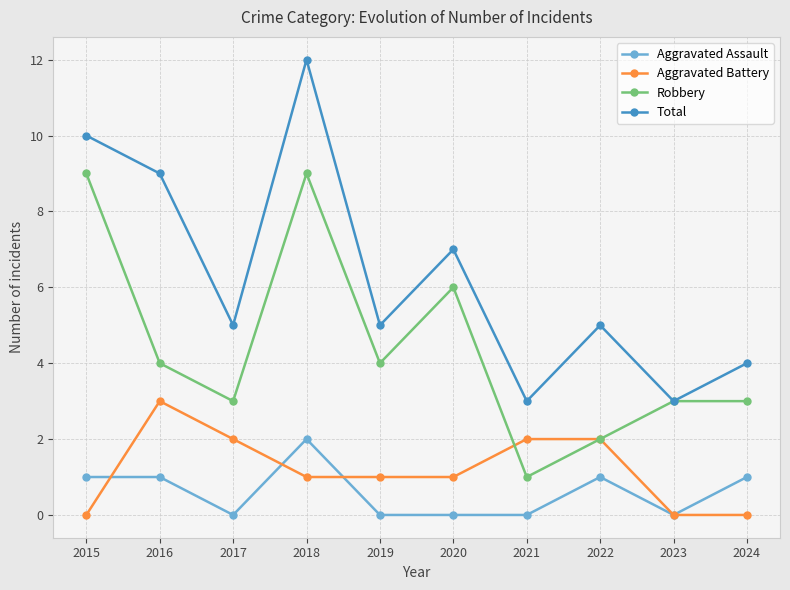

Which series has the largest range (max minus min)?

Total